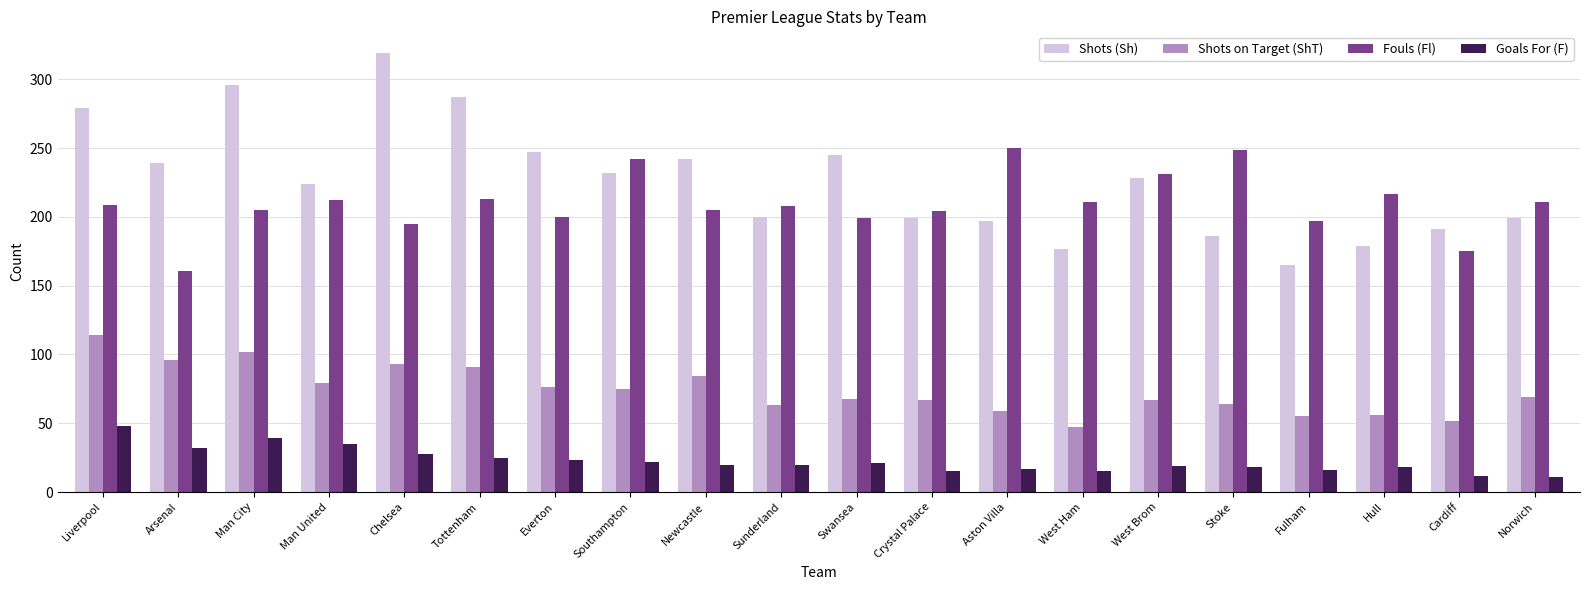

The Shots (Sh) series shows 232 at Southampton. True or false?

True